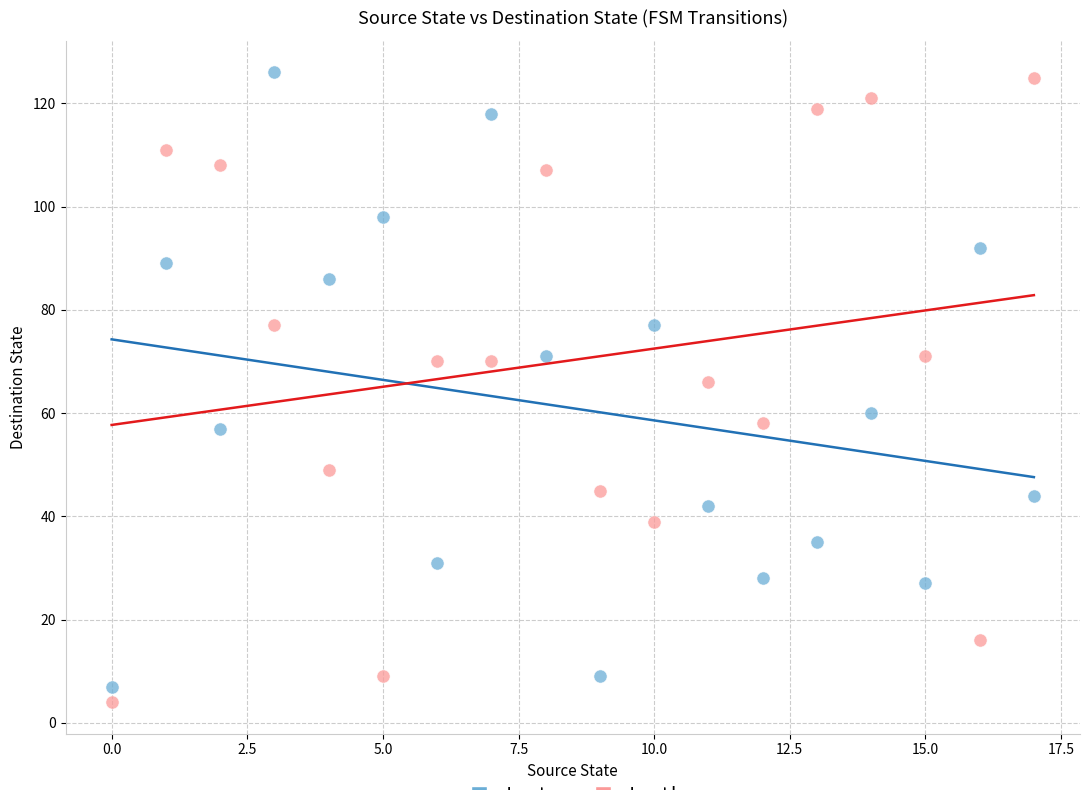

In the Input b series, what Y value is closest to 64?

66